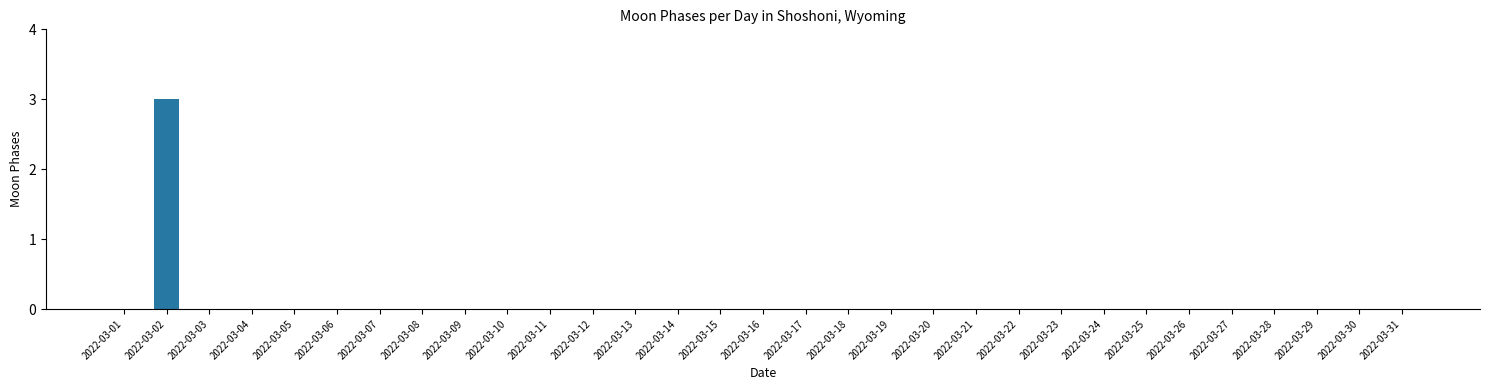

What is the sum of all values?

3